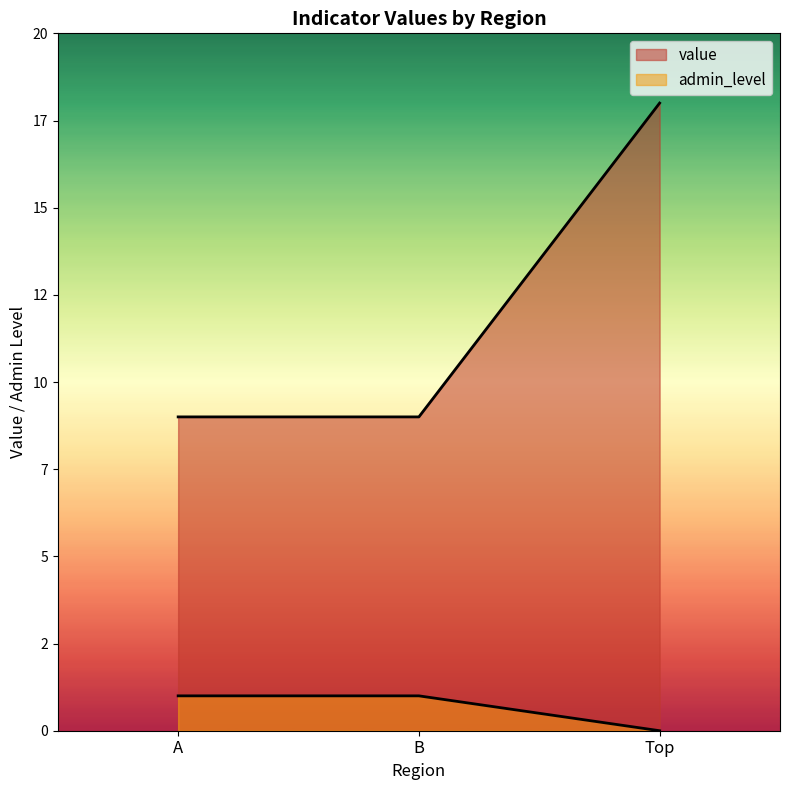

Does the chart display data point markers on the line(s)?

No